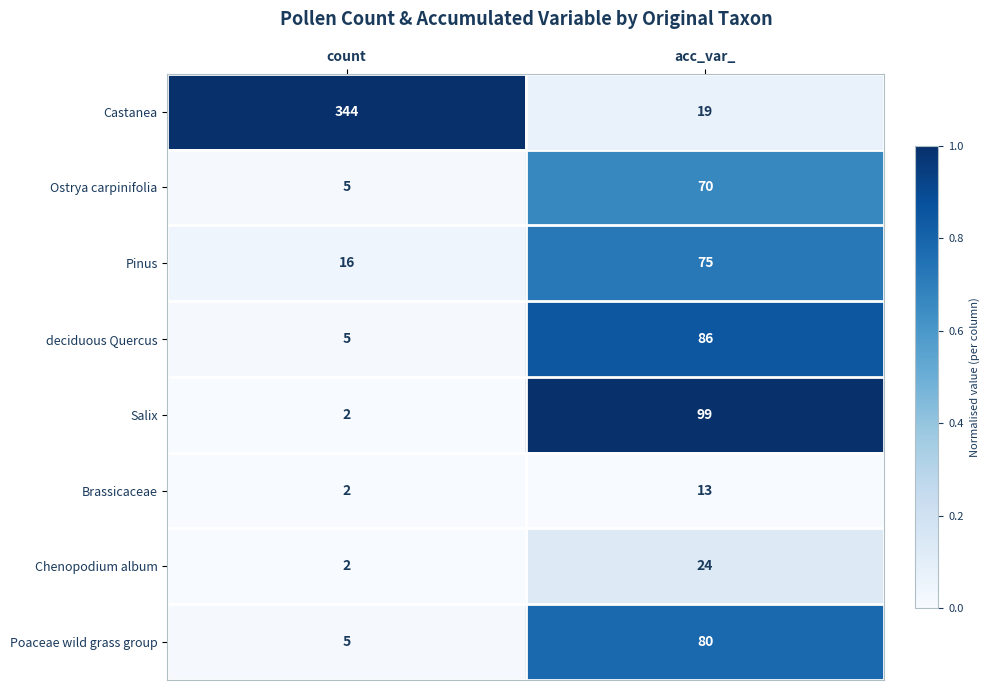

Is it true that Salix equals 3 at count?

False